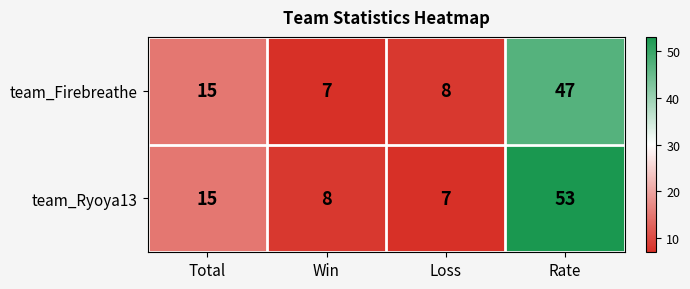

The value of team_Firebreathe at Win is 7. True or false?

True